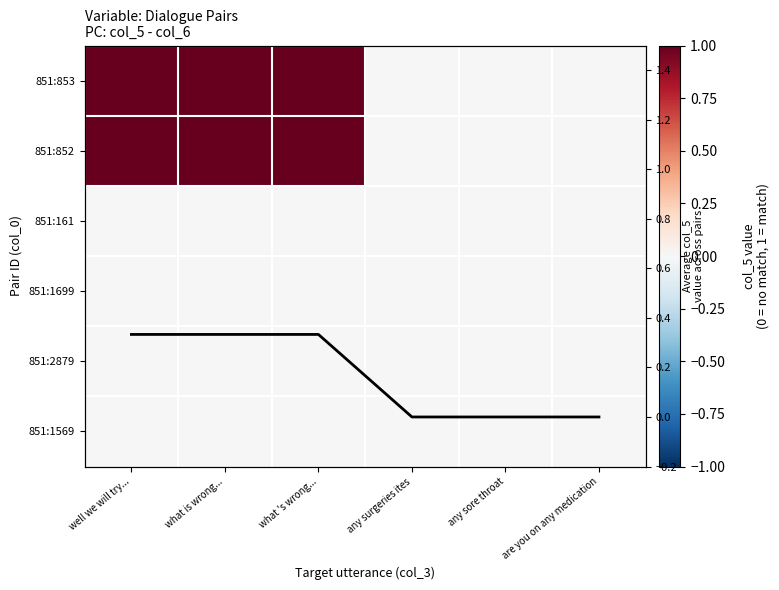

Rank the series at are you on any medication from highest to lowest value.

851:853, 851:852, 851:161, 851:1699, 851:2879, 851:1569, Mean col_5 per target